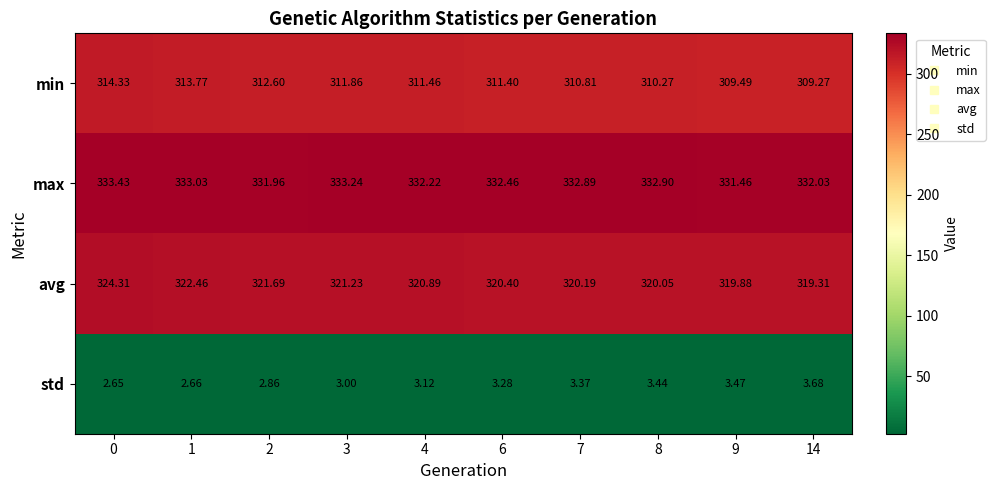

List the series in order of their peak value, highest first.

max, avg, min, std